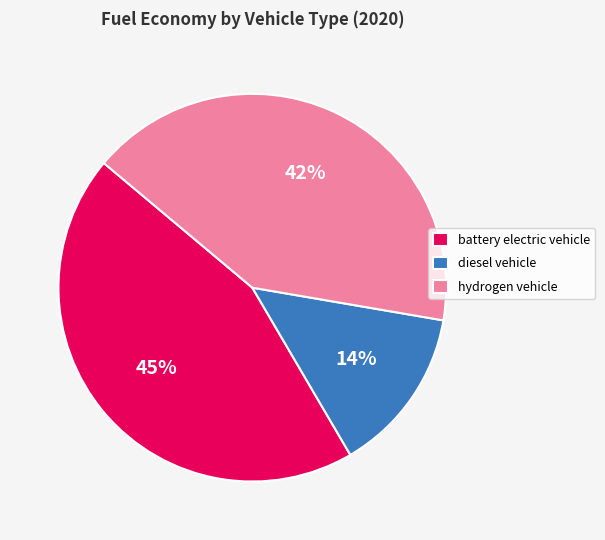

To the nearest percent, what is the difference between the largest and smallest slice percentages?

31%